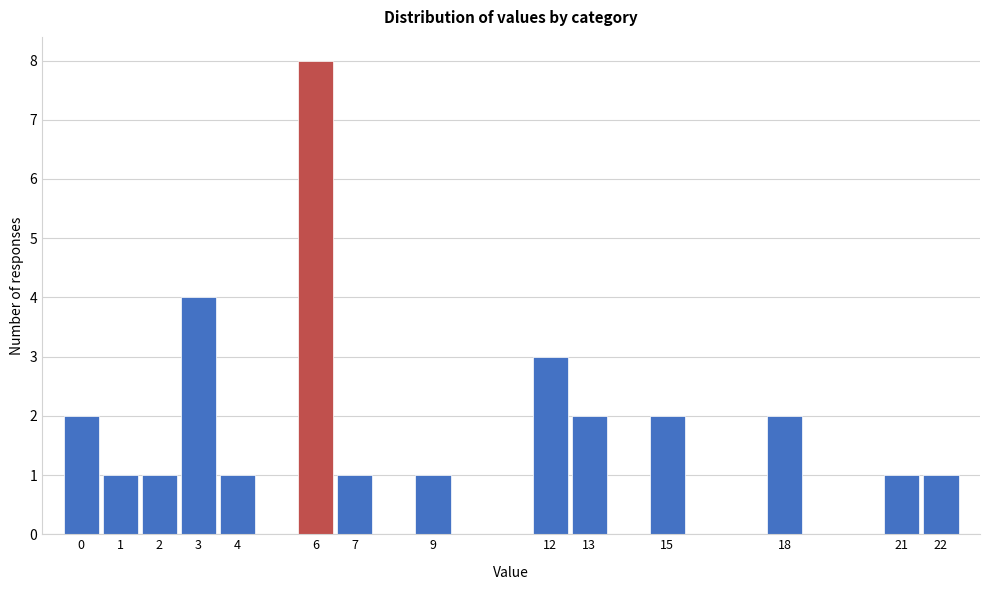

What is the height of the bar covering 1.5 to 2.5 on the x-axis? The values are not printed on the chart, so give them approximately, as read against the axis.

1